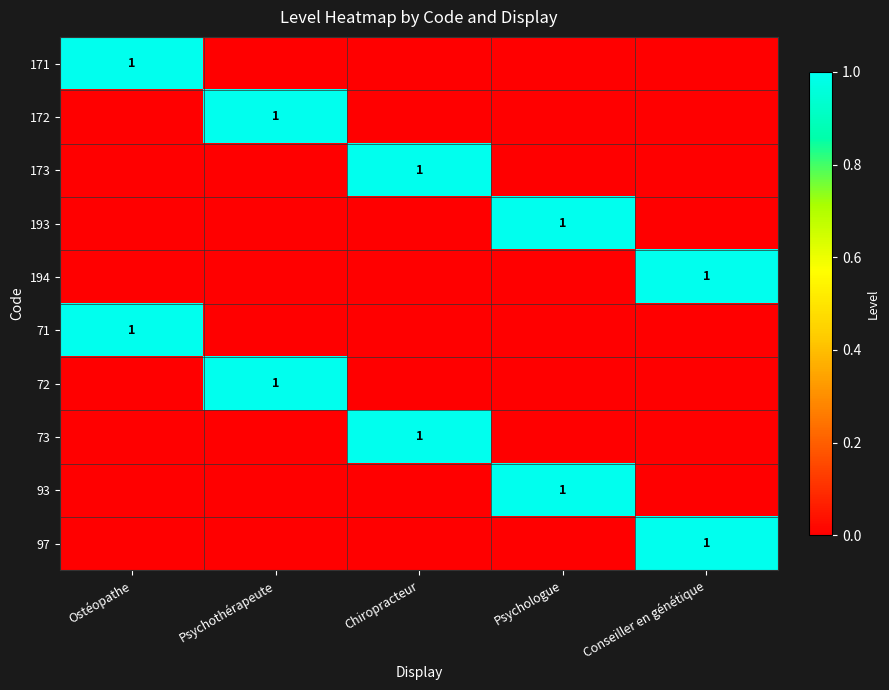

Rank the categories by 71 value from highest to lowest.

Ostéopathe, Psychothérapeute, Chiropracteur, Psychologue, Conseiller en génétique